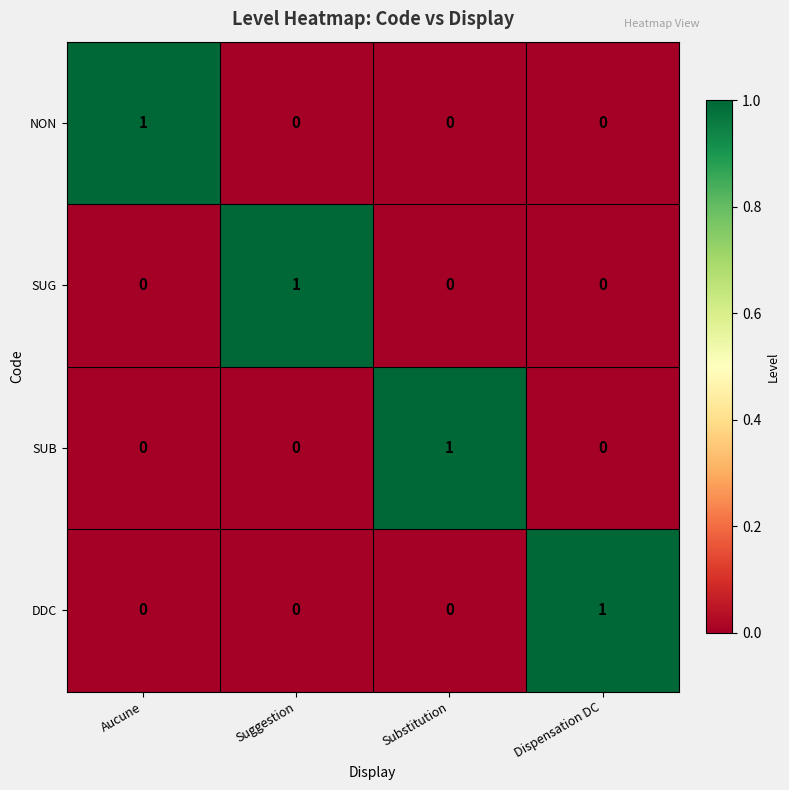

What is the greatest value displayed?

1